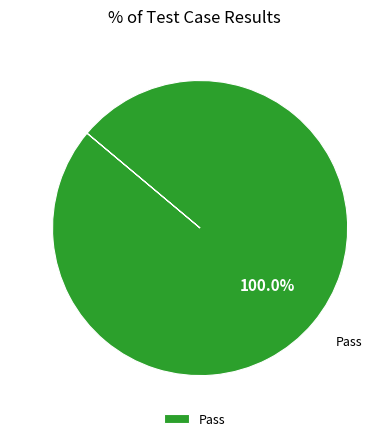

Rank the categories by value from lowest to highest.

Pass